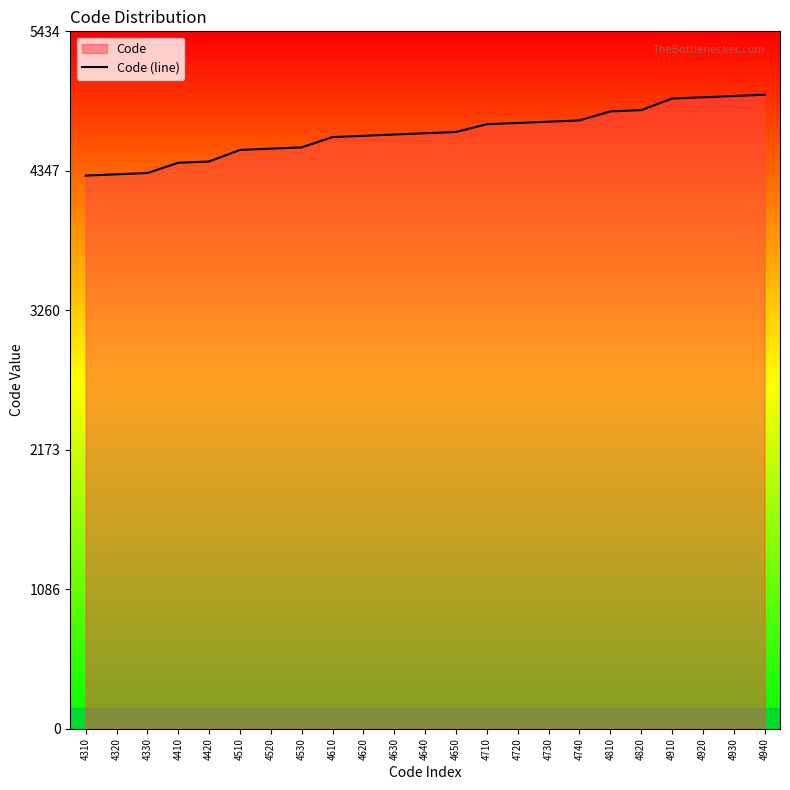

What is the minimum value shown in the chart?

4310